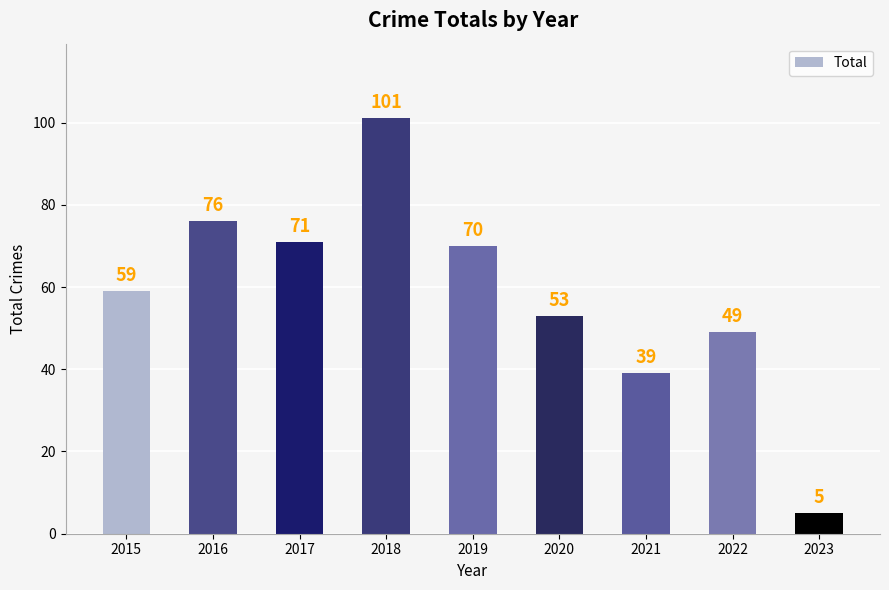

Between 2019 and 2021, which is larger?

2019